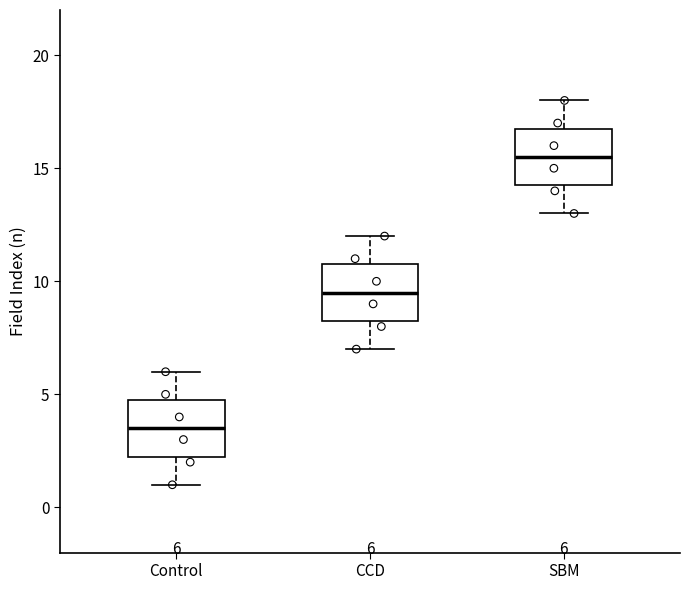

Which box has the lowest median line?

Control